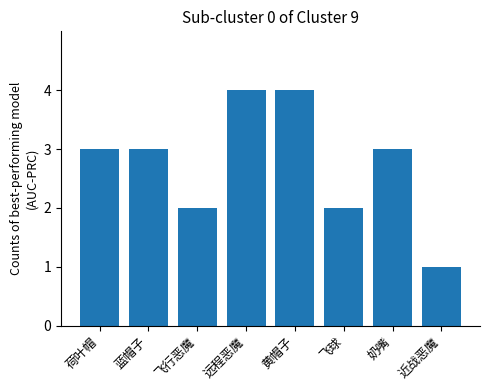

What is the sum of all values?

22